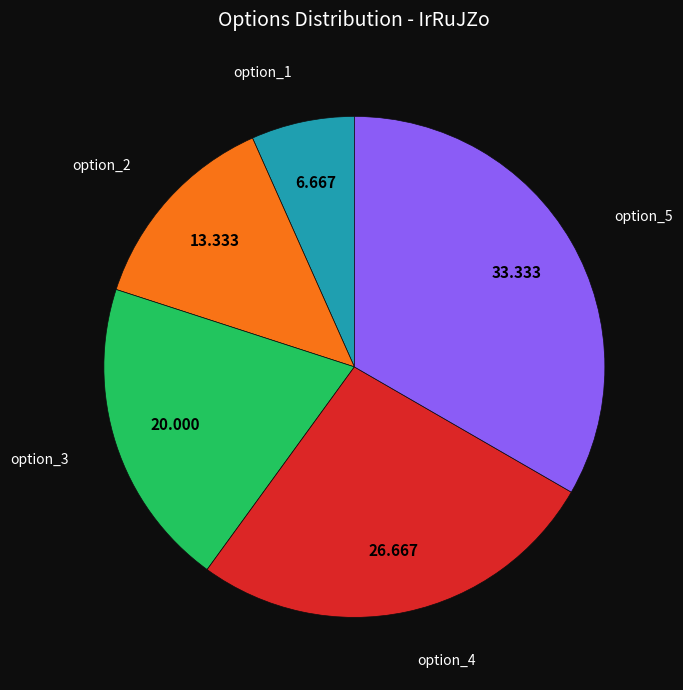

The option_1 slice represents 1% of the pie. True or false?

False